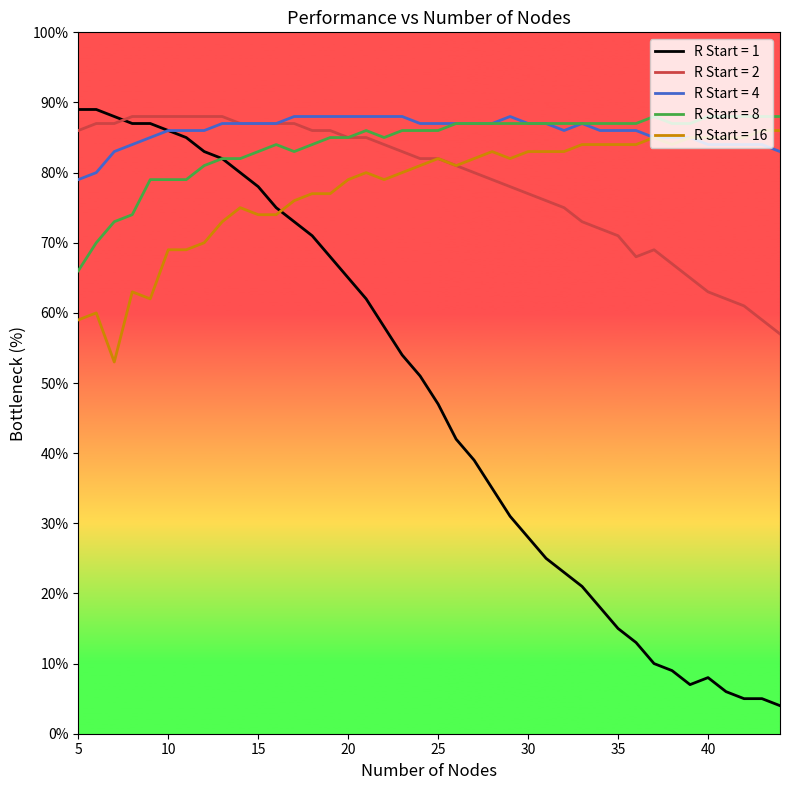

Which series has the largest range (max minus min)?

R Start = 1